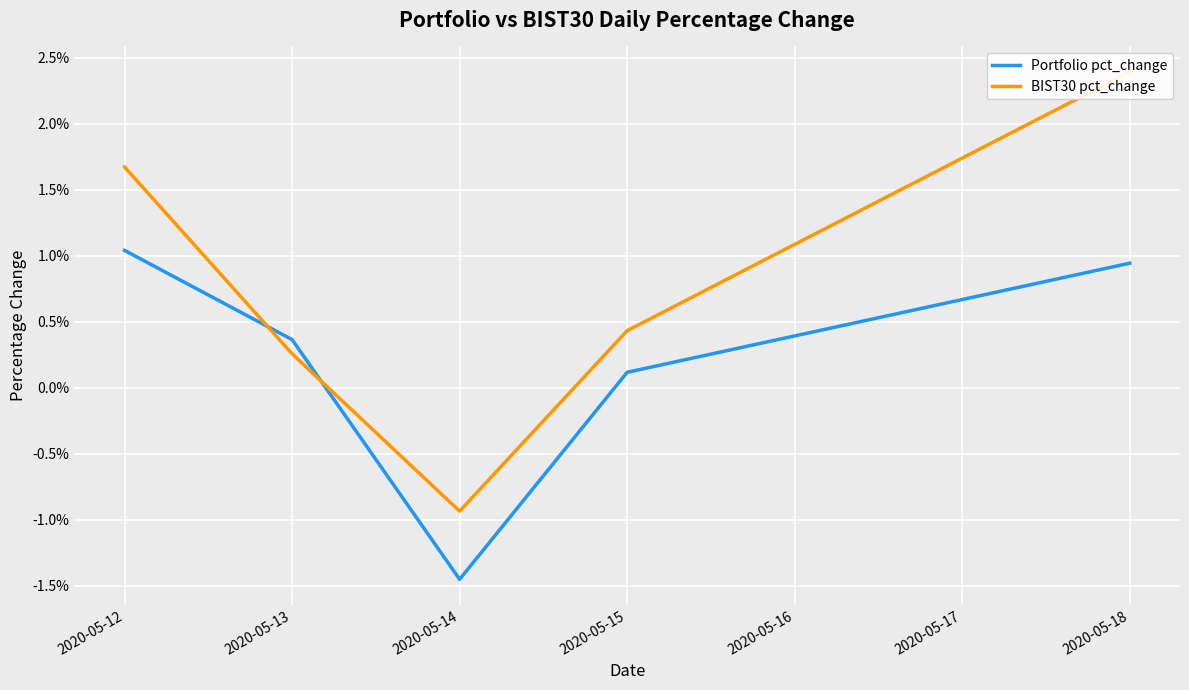

Where is Portfolio pct_change nearest to the value 0?

2020-05-15